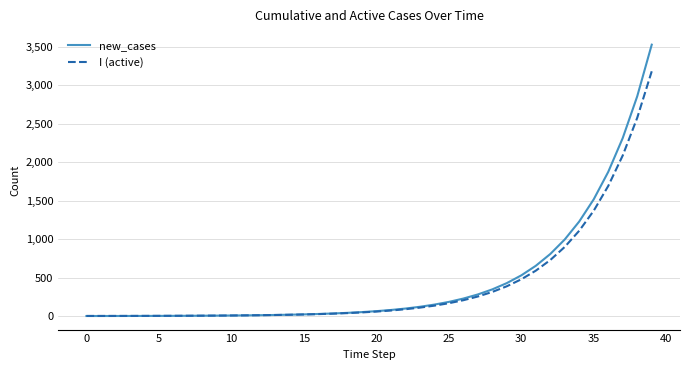

How many intersections are there between I (active) and new_cases?

1